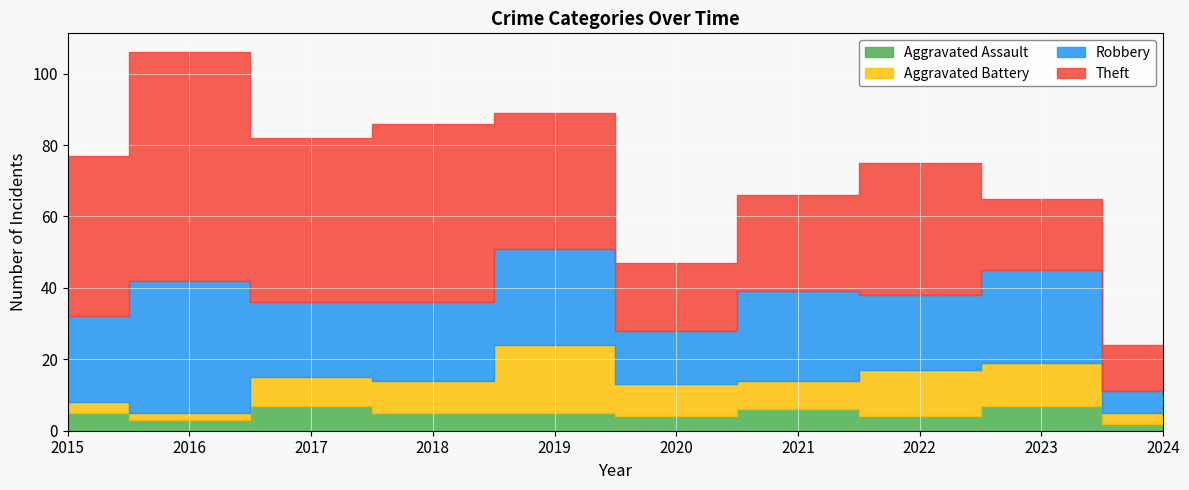

How many interior local peaks does the Aggravated Battery series have?

2